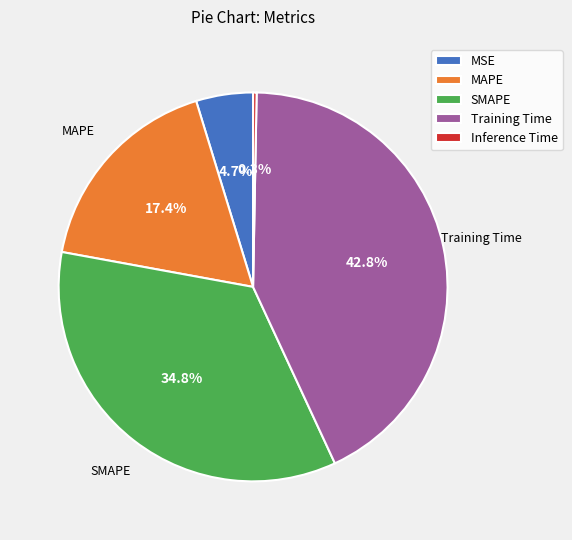

Count the number of slices in the pie.

5